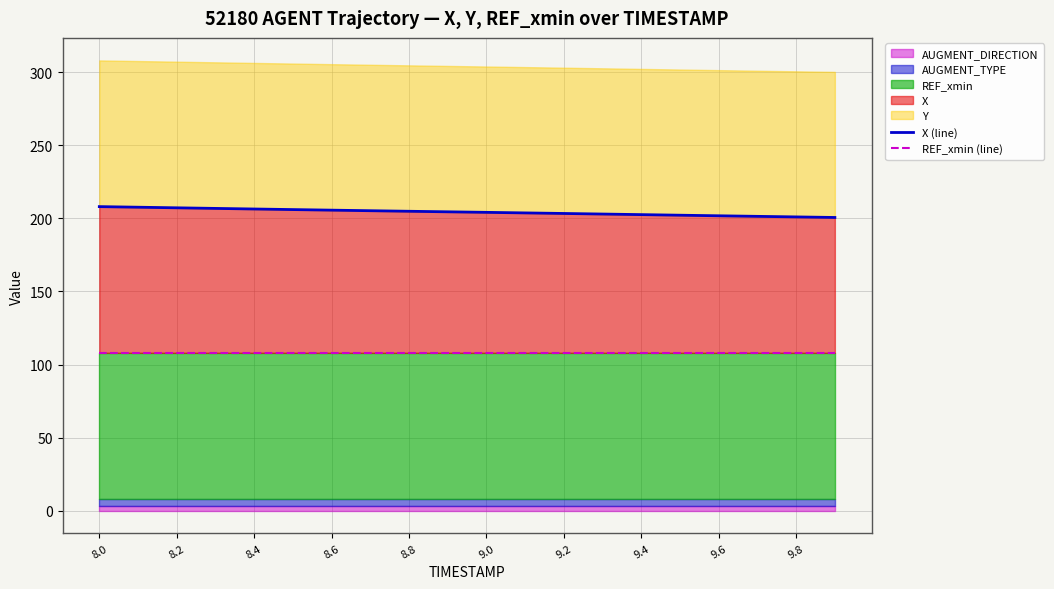

At how many categories does at least one series exceed 207?

3